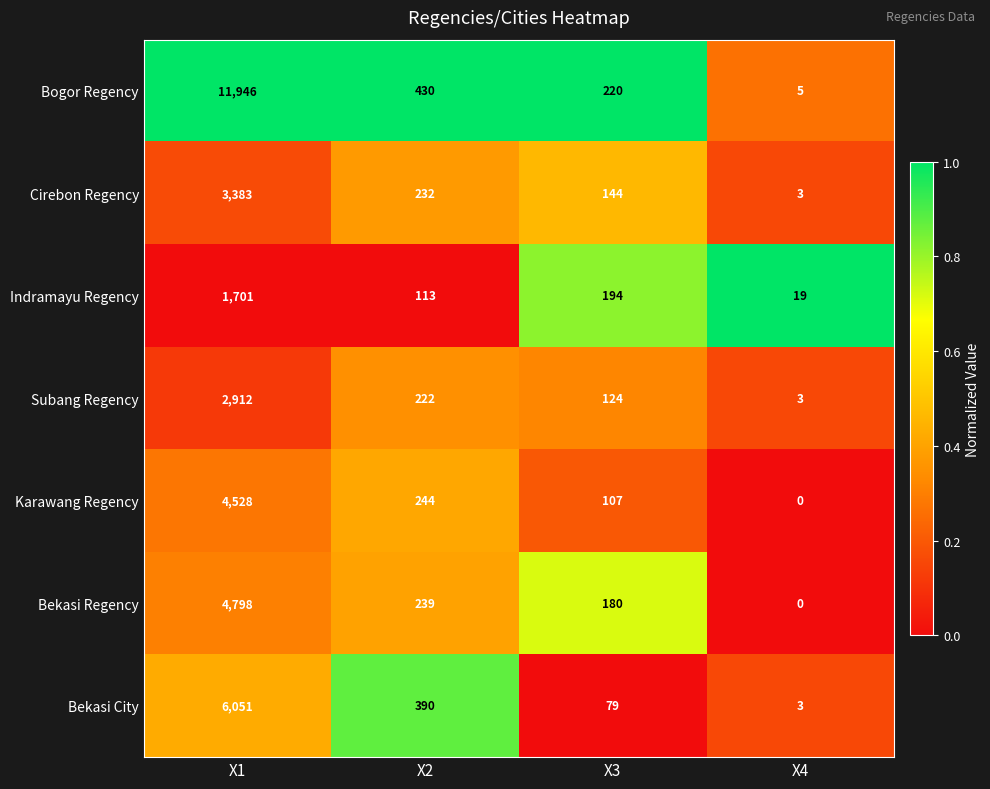

What is the difference between the maximum and minimum values in the Subang Regency series?

2909